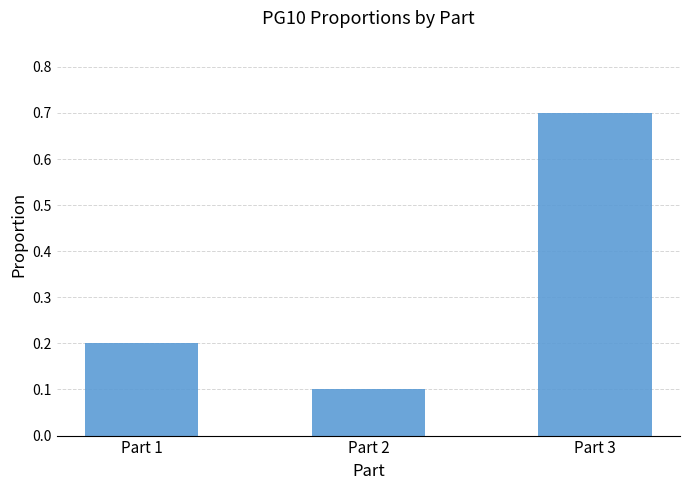

Which label corresponds to the largest value in the chart?

Part 3